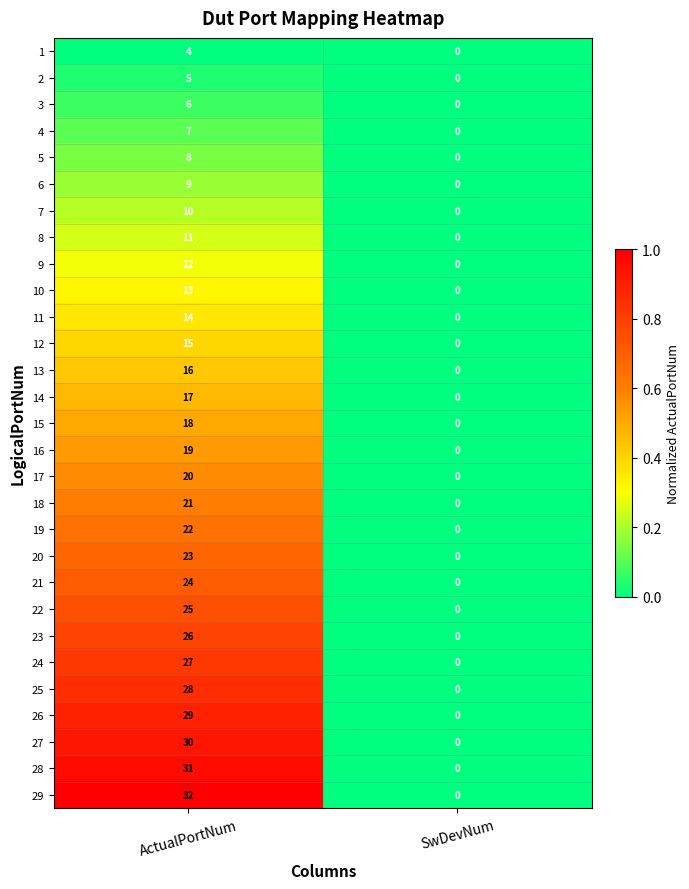

At which category does the chart reach its minimum across all series?

SwDevNum